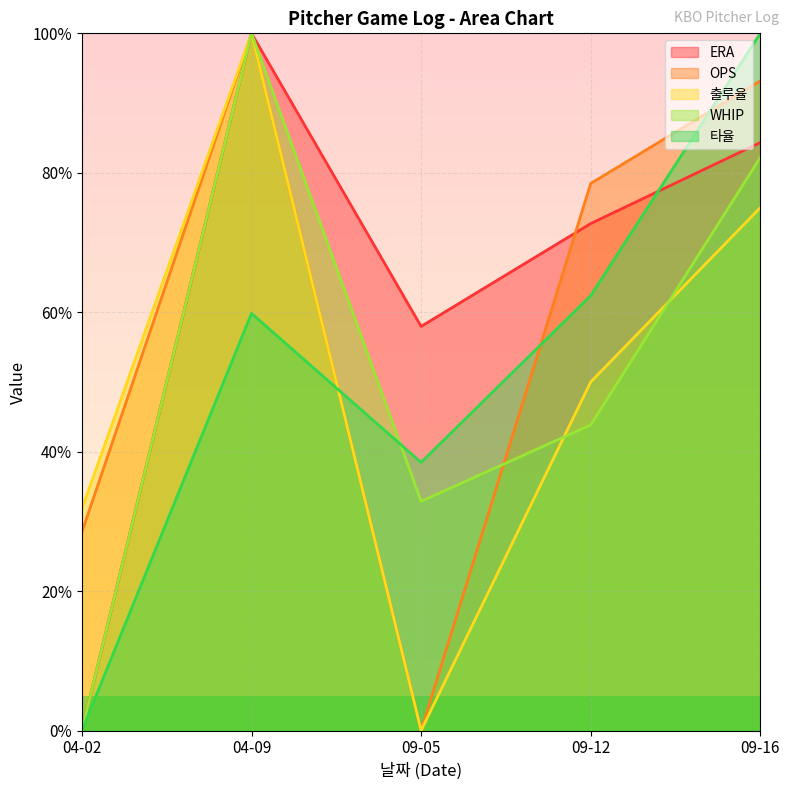

Is the value of ERA at 09-16 greater than the value of OPS at 09-12?

Yes